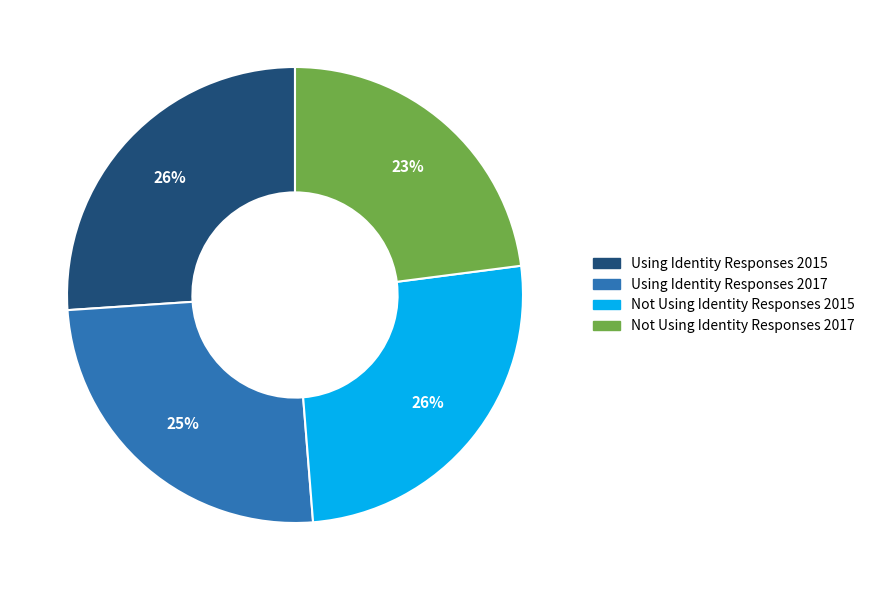

Which category has the smallest portion of the pie?

Not Using Identity Responses 2017